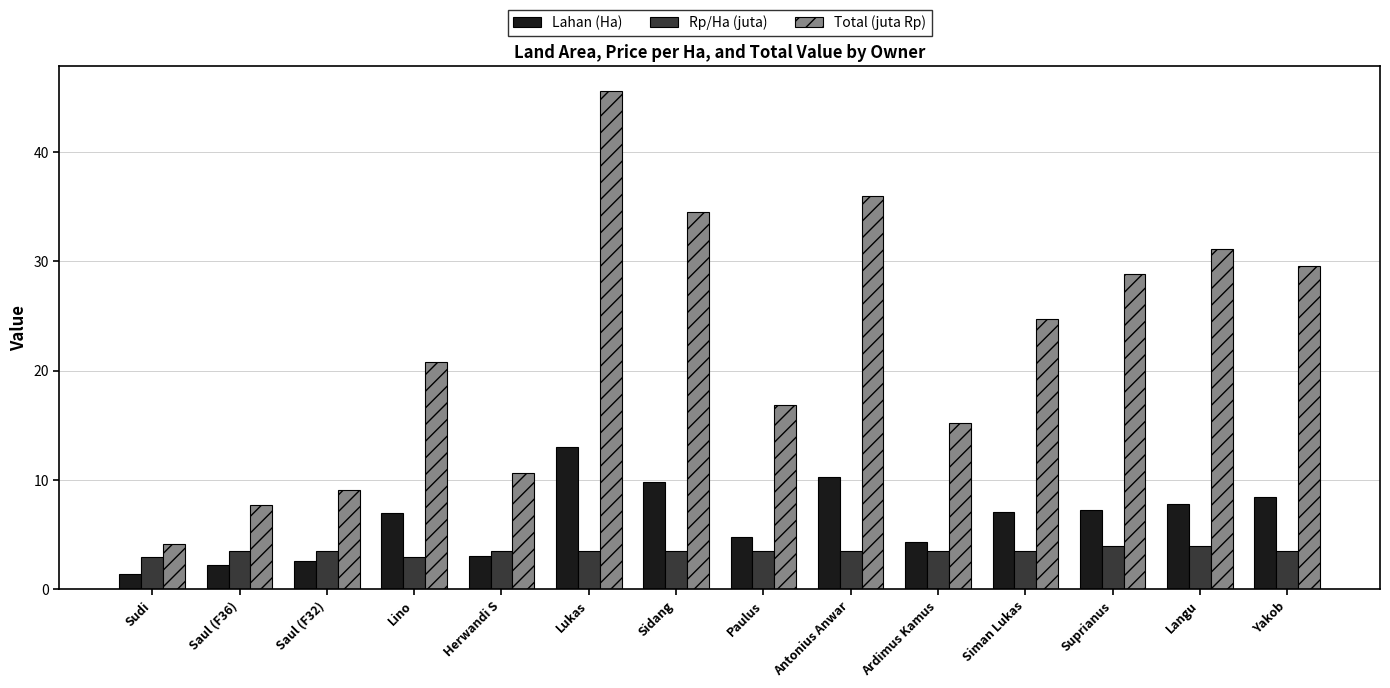

What is the difference between the maximum and minimum values in the Lahan (Ha) series?

11.7